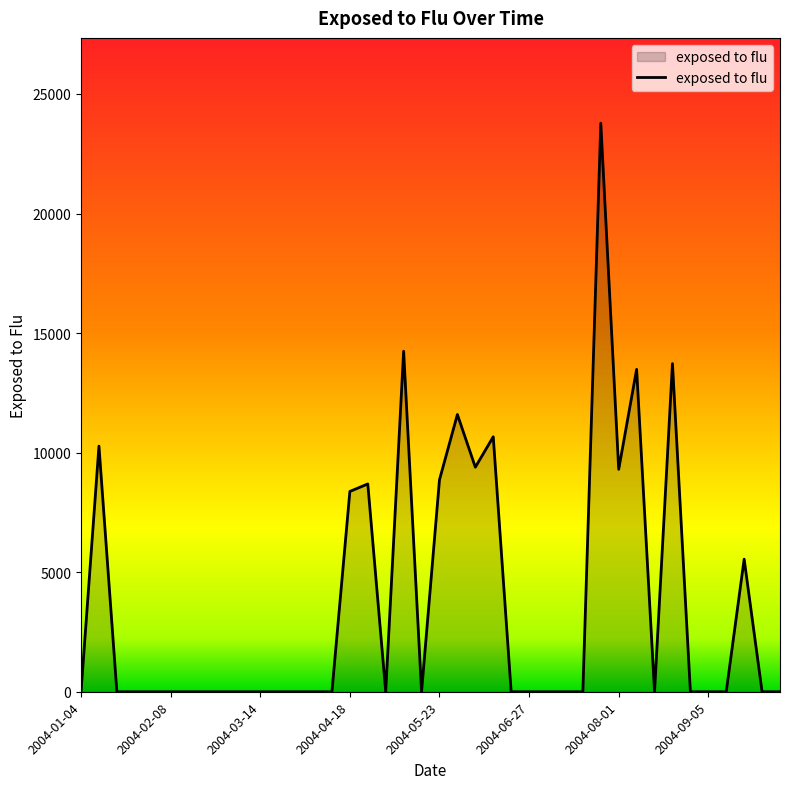

What is the difference between the maximum and minimum values?

23779.2